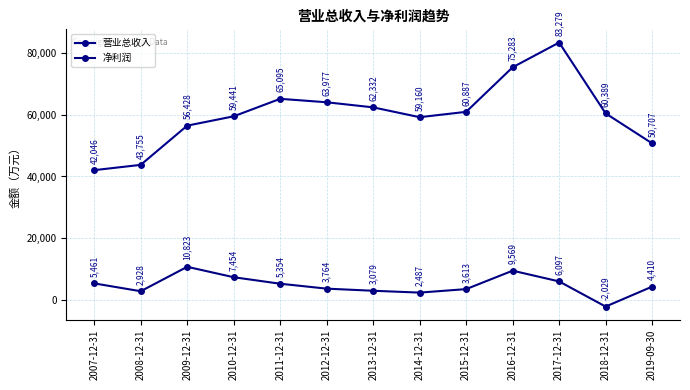

What is the minimum value for 净利润?

-2029